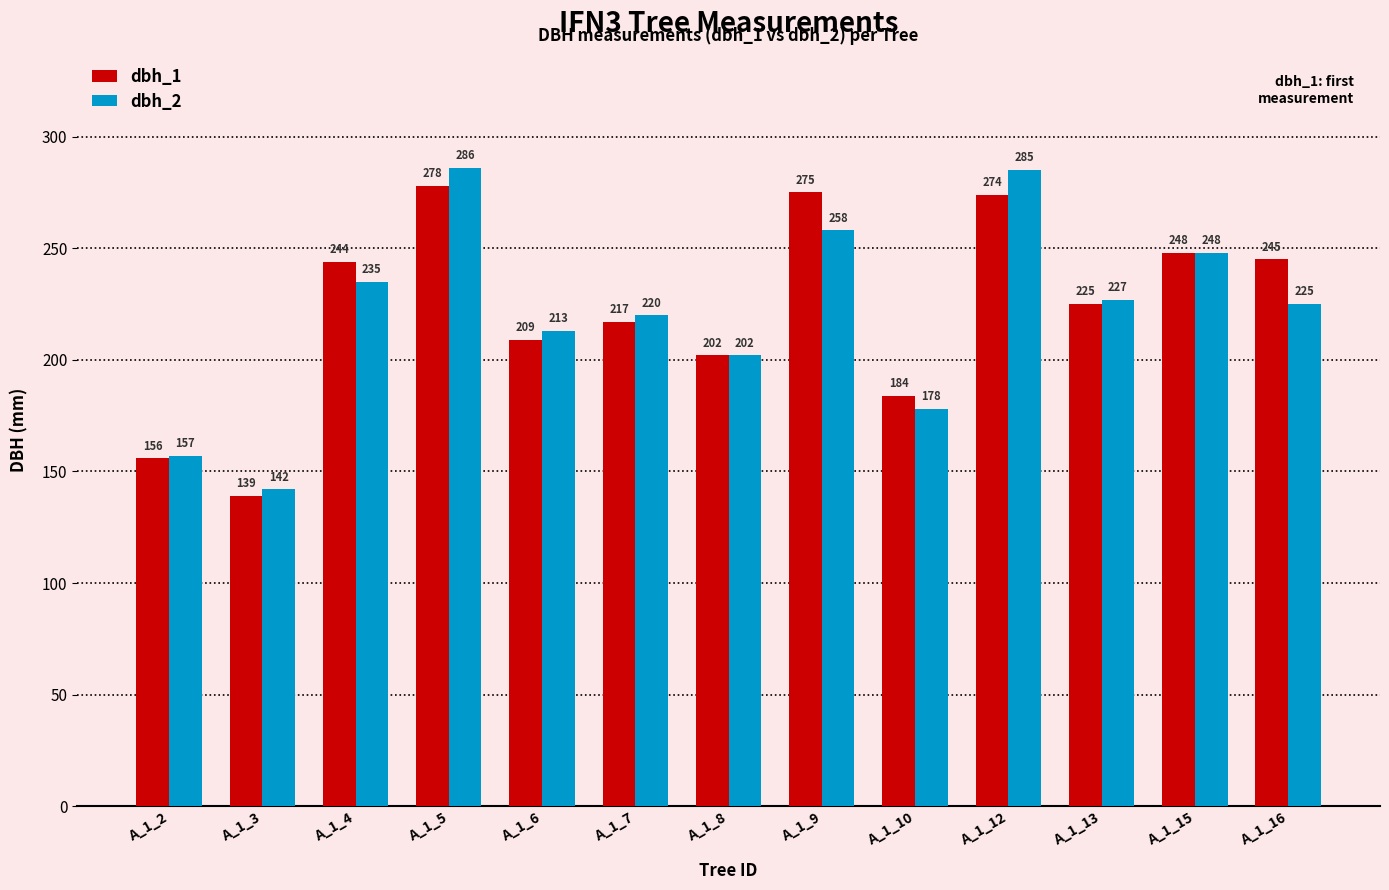

At how many categories does at least one series exceed 175?

11